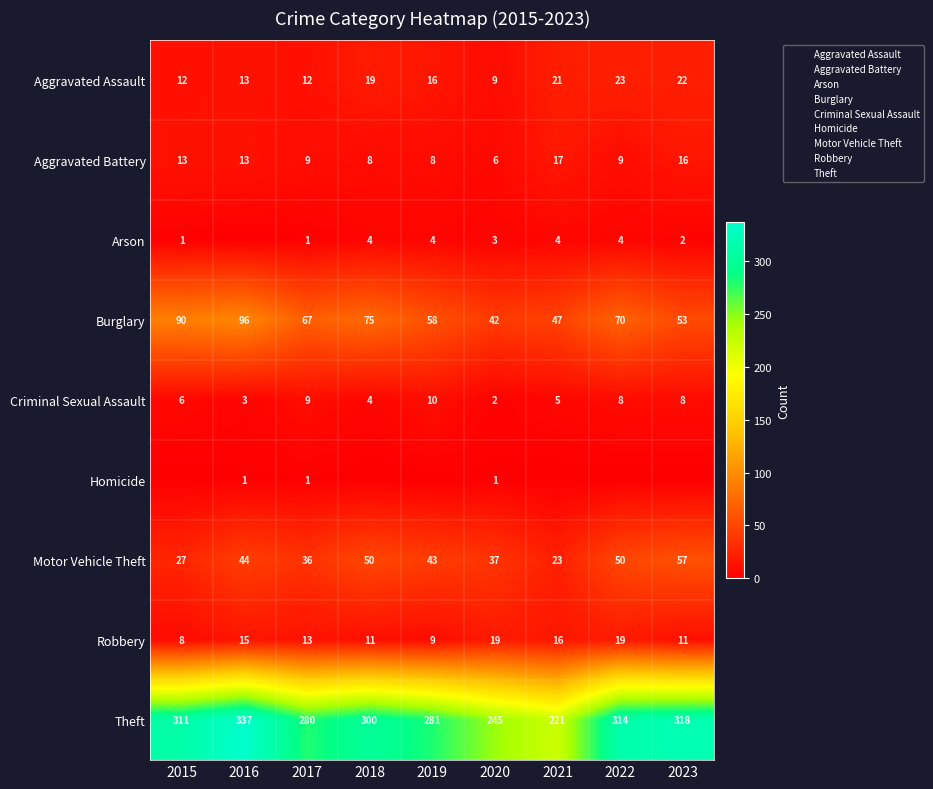

At which category is the sum across all series the highest?

2016